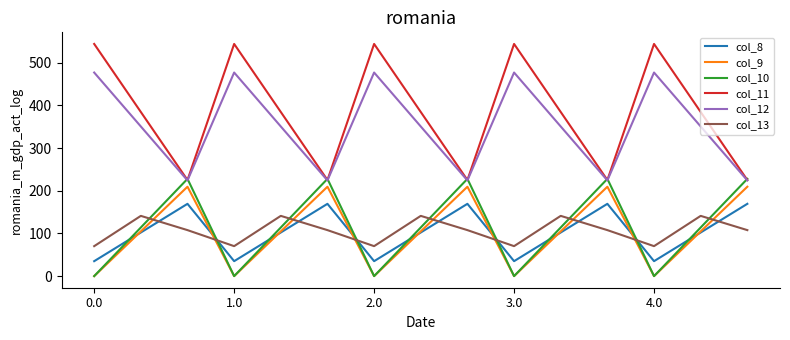

Reading left to right, transcribe all the data shown in this chart.

col_8: 35.0	102.3	169.5	35.0	102.3	169.5	35.0	102.3	169.5	35.0	102.3	169.5	35.0	102.3	169.5
col_9: 0.0	104.8	209.6	0.0	104.8	209.6	0.0	104.8	209.6	0.0	104.8	209.6	0.0	104.8	209.6
col_10: 0.0	114.0	228.0	0.0	114.0	228.0	0.0	114.0	228.0	0.0	114.0	228.0	0.0	114.0	228.0
col_11: 544.3	384.7	225.2	544.3	384.7	225.2	544.3	384.7	225.2	544.3	384.7	225.2	544.3	384.7	225.2
col_12: 477.2	350.8	224.3	477.2	350.8	224.3	477.2	350.8	224.3	477.2	350.8	224.3	477.2	350.8	224.3
col_13: 70.2	141.2	107.8	70.2	141.2	107.8	70.2	141.2	107.8	70.2	141.2	107.8	70.2	141.2	107.8